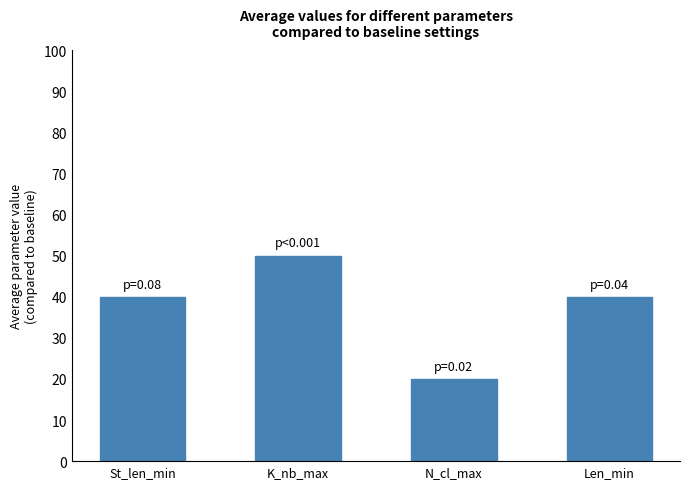

What is the approximate value at N_cl_max?

20